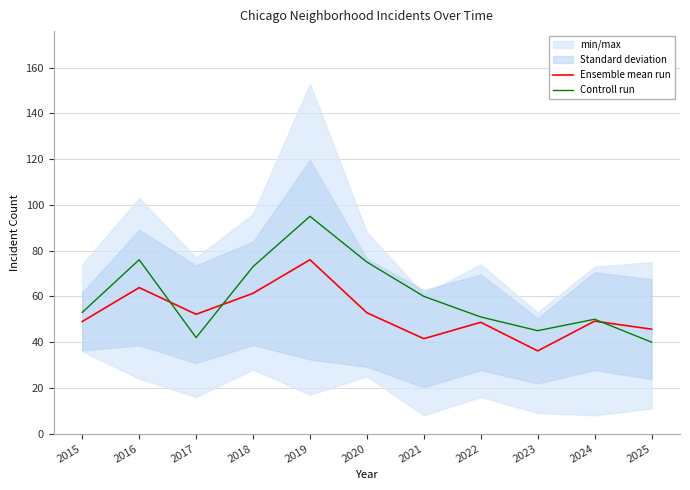

Reading left to right, transcribe all the data shown in this chart.

Ensemble mean run: 2015=49.0	2016=63.8	2017=52.2	2018=61.3	2019=76.0	2020=52.8	2021=41.5	2022=48.7	2023=36.2	2024=49.2	2025=45.7
Controll run: 2015=53.0	2016=76.0	2017=42.0	2018=73.0	2019=95.0	2020=75.0	2021=60.0	2022=51.0	2023=45.0	2024=50.0	2025=40.0